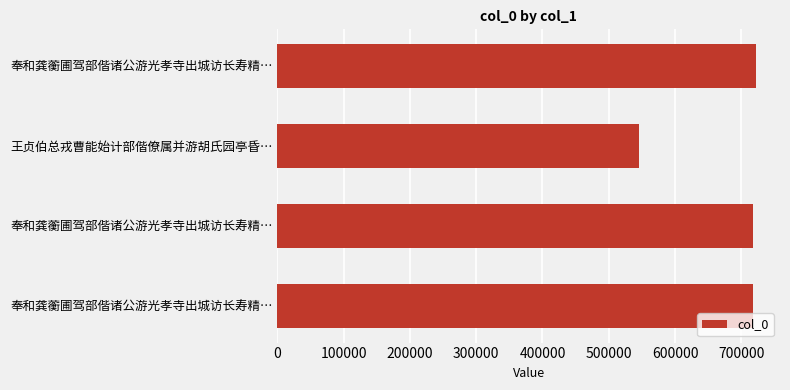

Are the bars horizontal?

Yes